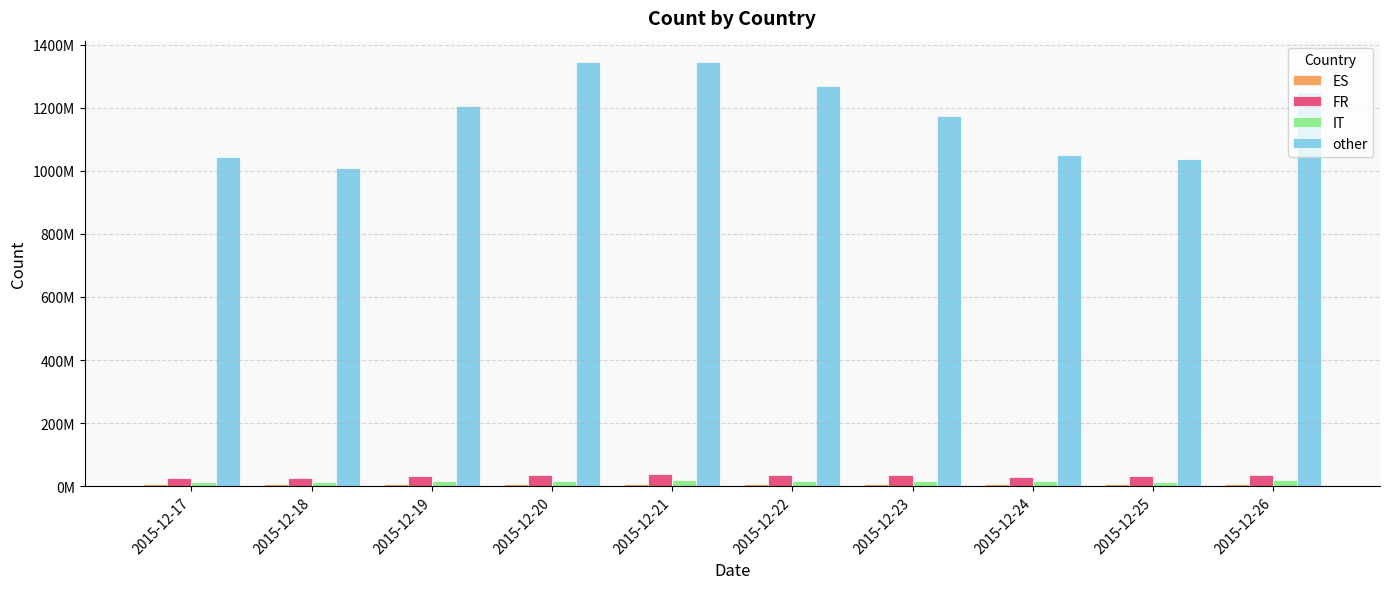

Is the value of IT at 2015-12-26 greater than the value of FR at 2015-12-20?

No